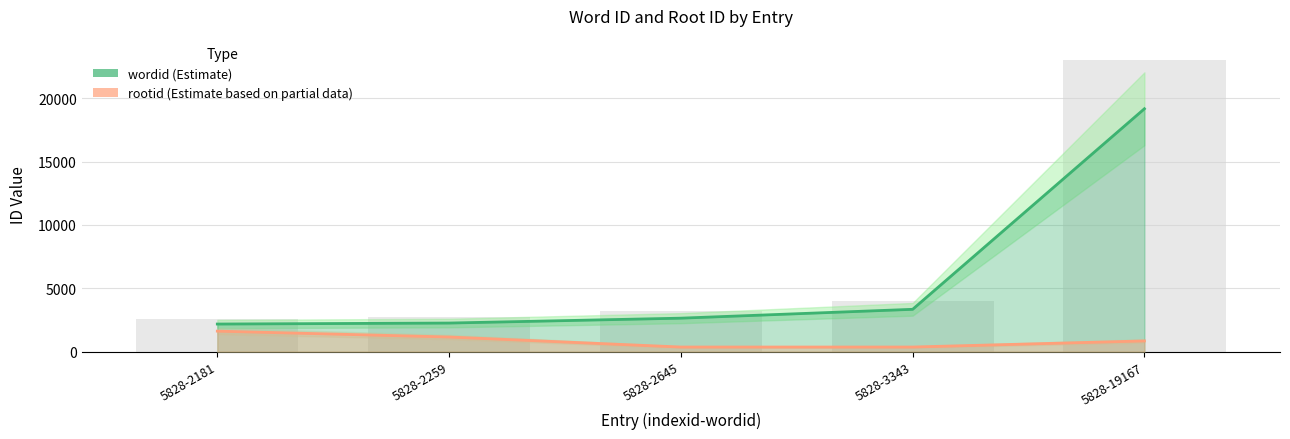

True or false: rootid has a value of 920 at 5828-2181.

False